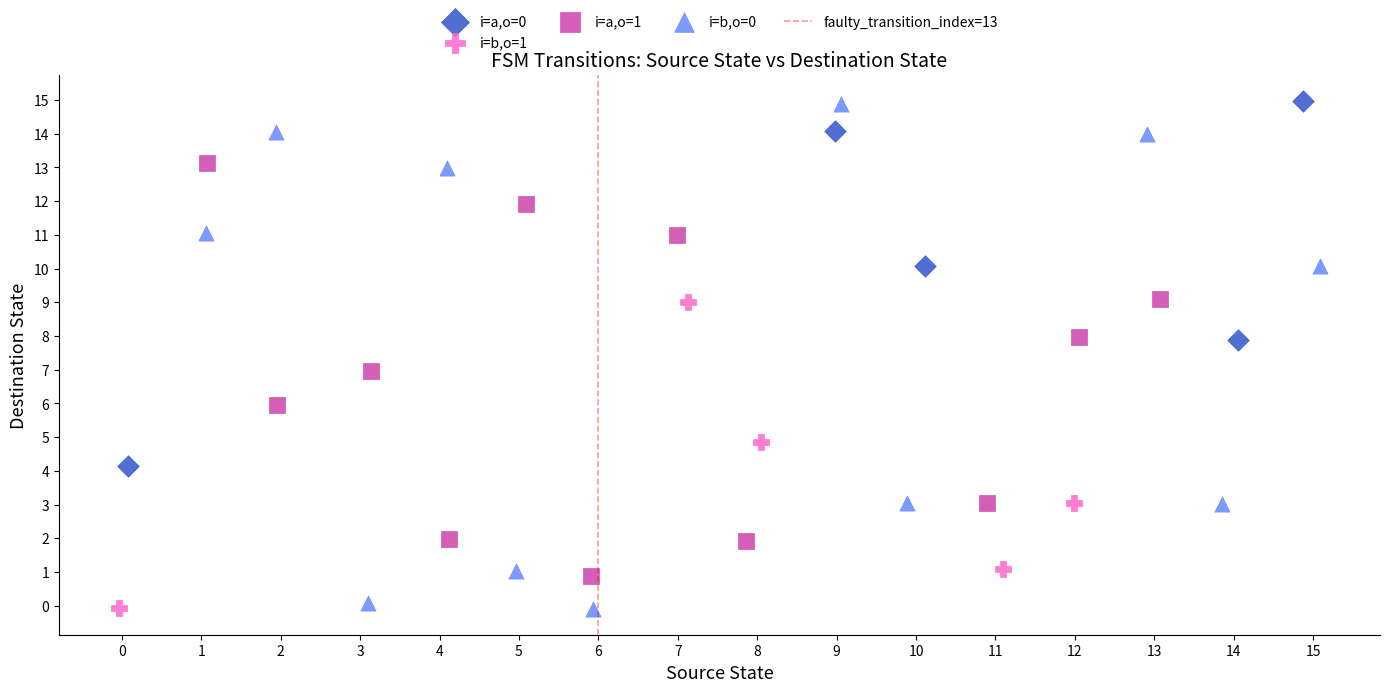

Which series has the largest Y range (max minus min)?

i=b,o=0